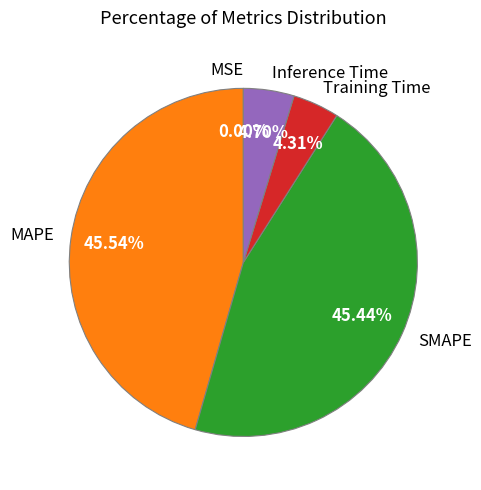

What percentage is the SMAPE slice, to the nearest percent?

45%